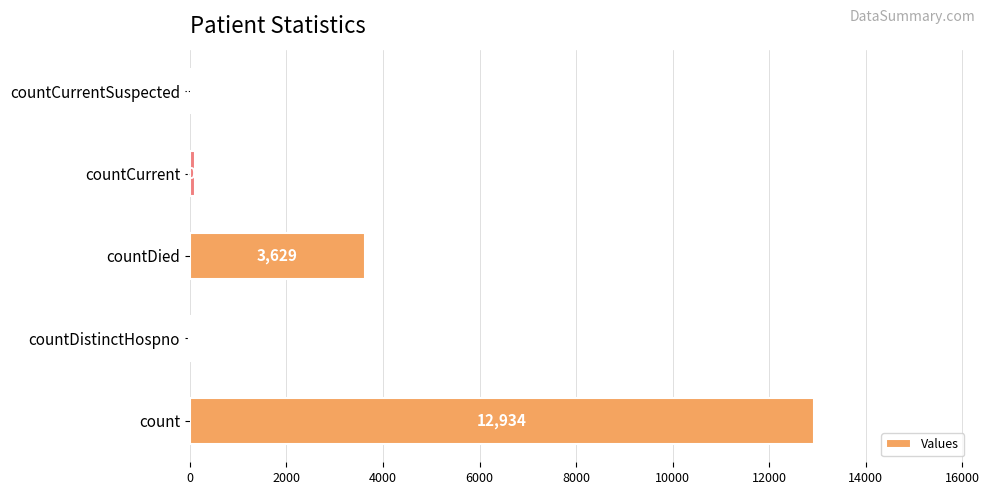

What is the average value?

3344